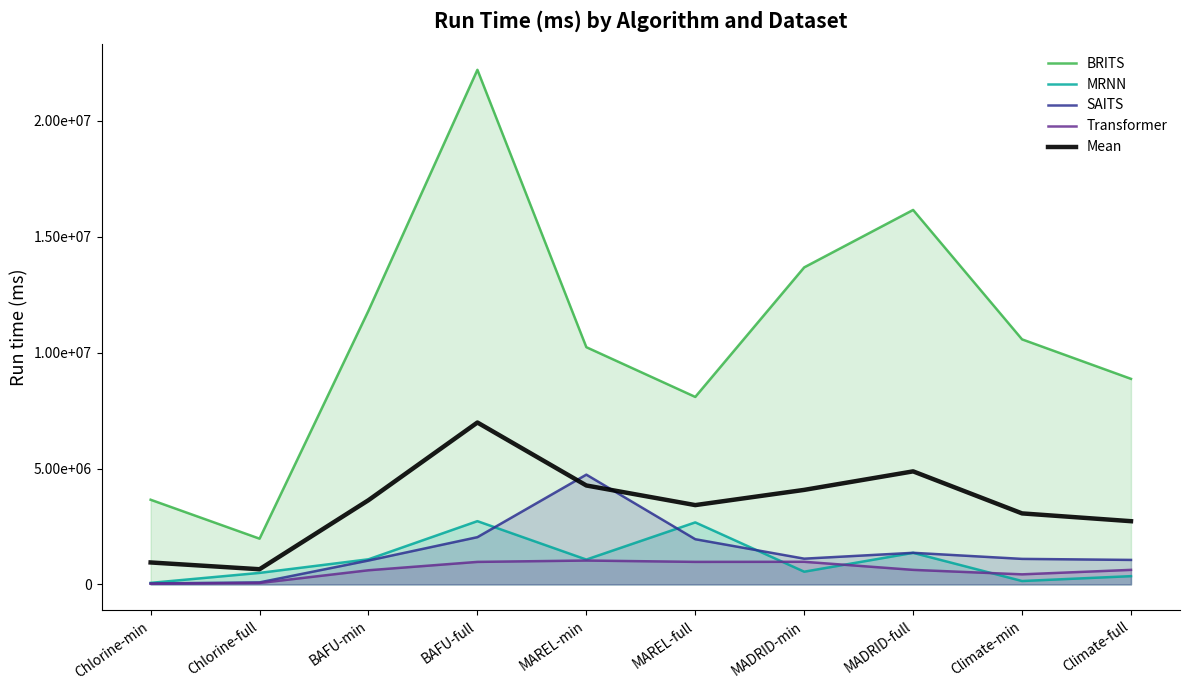

Reading left to right, list all the values displayed in this chart.

BRITS: 3653429.9	1974938.2	11806741.1	22190660.4	10231321.4	8086776.0	13672369.4	16148731.8	10568512.8	8866305.3
MRNN: 68531.2	499202.1	1085465.3	2730211.5	1074019.7	2676741.5	550808.1	1363532.6	149086.5	358690.4
SAITS: 42932.8	90054.4	1032414.0	2039386.7	4735290.5	1951184.4	1112521.5	1365205.7	1103121.7	1058556.6
Transformer: 30713.5	62712.4	612563.9	973233.1	1031834.7	974177.4	977805.5	629674.0	436656.3	629674.0
Mean: 948901.8	656726.8	3634296.1	6983372.9	4268116.6	3422219.9	4078376.1	4876786.0	3064344.3	2728306.6